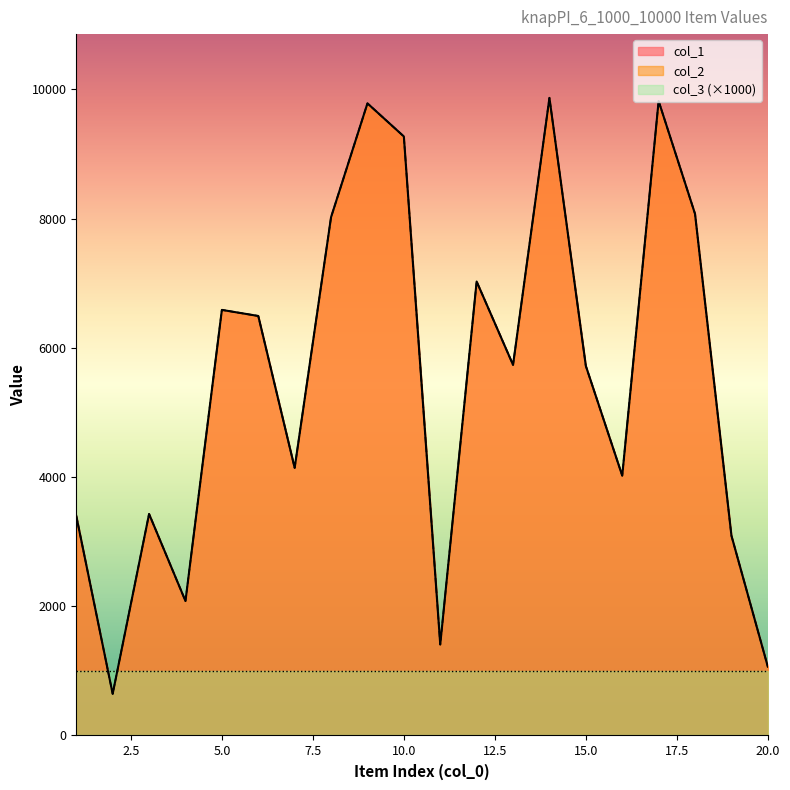

At 11, list the series in order from smallest to largest.

col_1, col_2